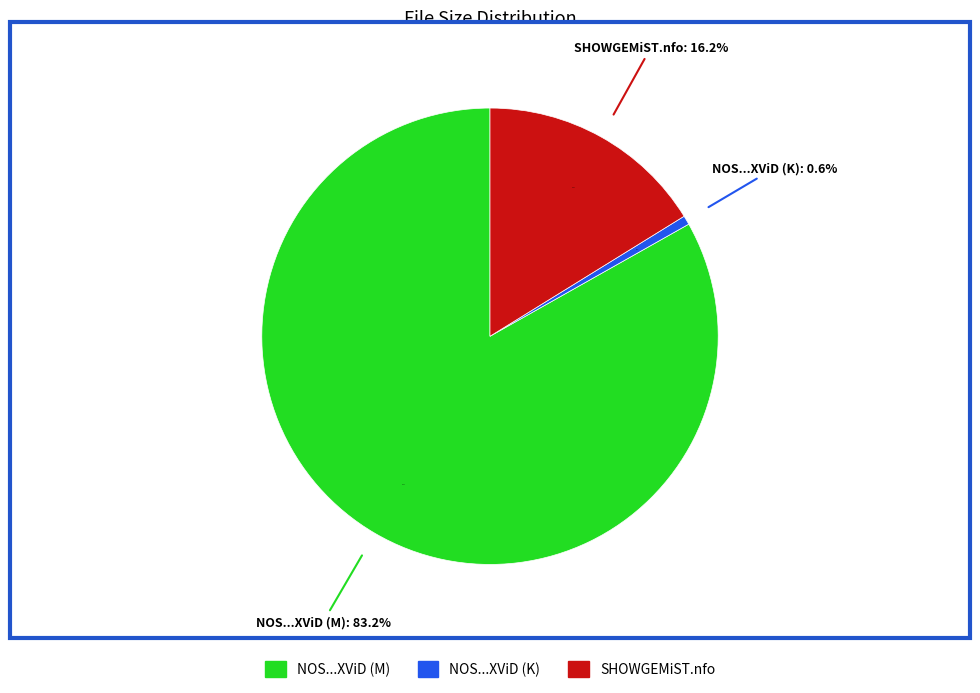

To the nearest percent, what is the average slice percentage?

33%